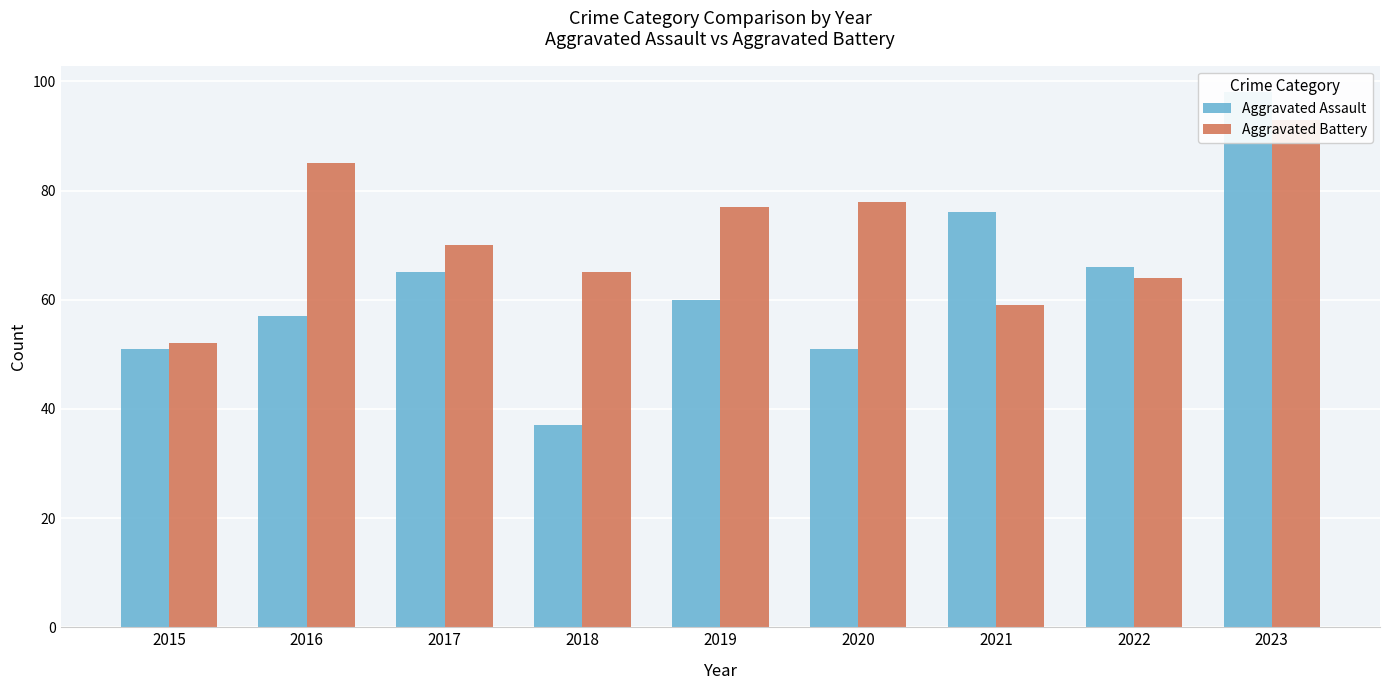

The Aggravated Assault series shows 55 at 2023. True or false?

False